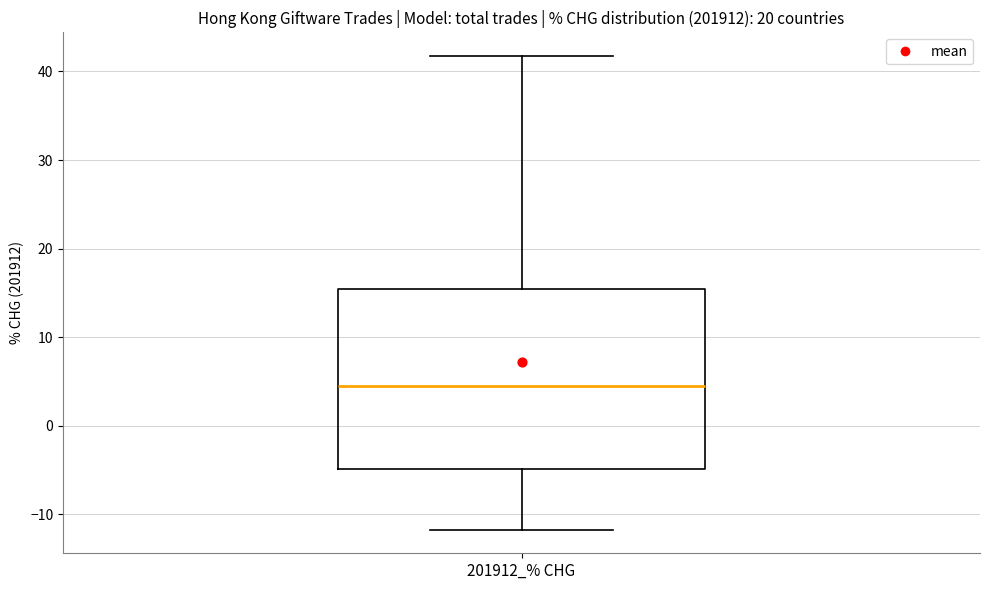

Where does the median line of the box for 201912_% CHG sit on the y-axis? The values are not printed on the chart, so give them approximately, as read against the axis.

4